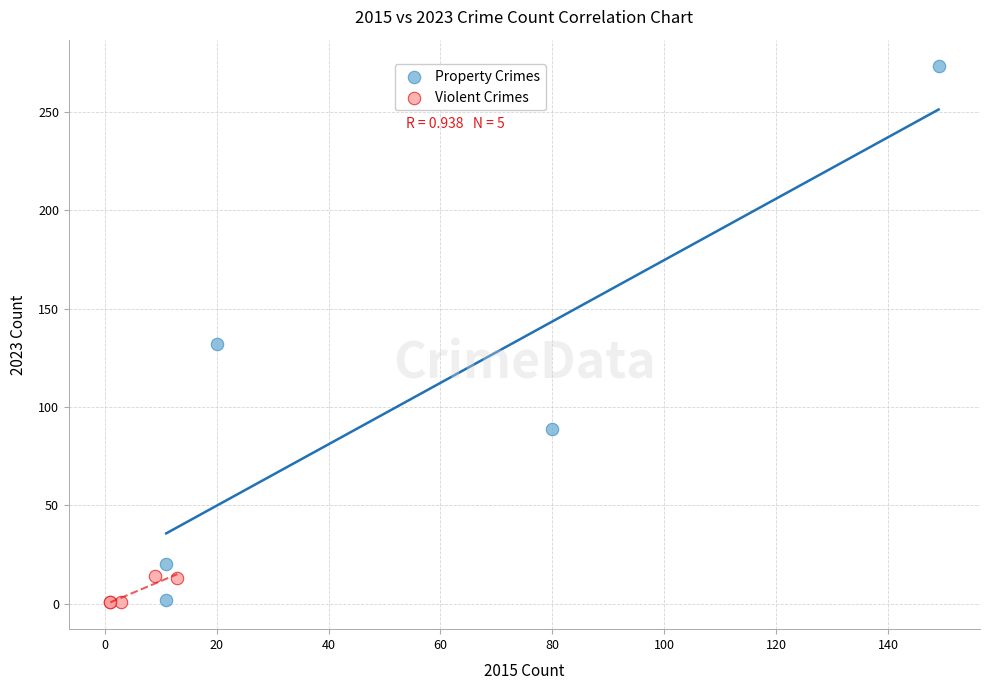

Which series has the widest spread of Y values?

Property Crimes